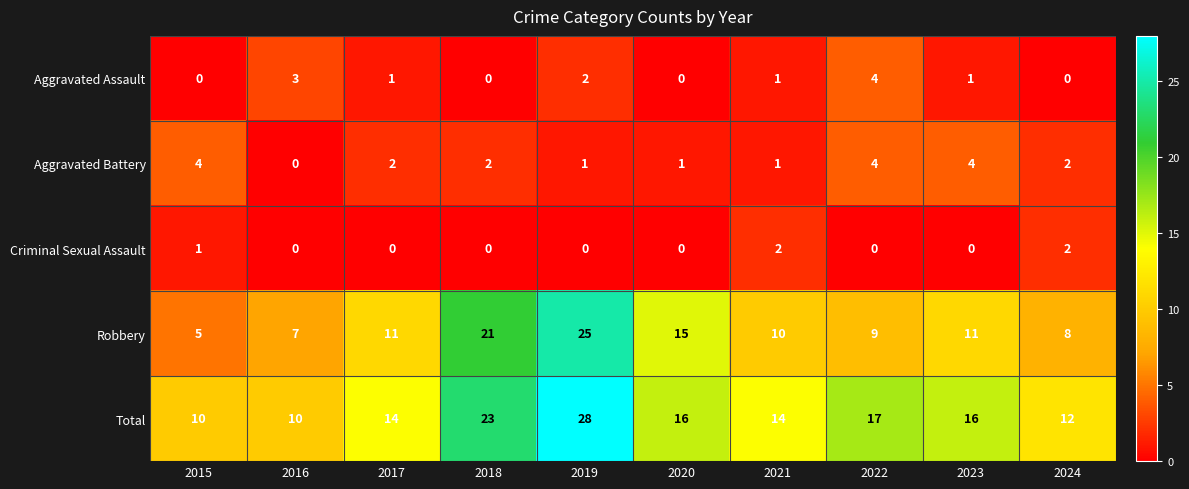

Which series has the largest range (max minus min)?

Robbery